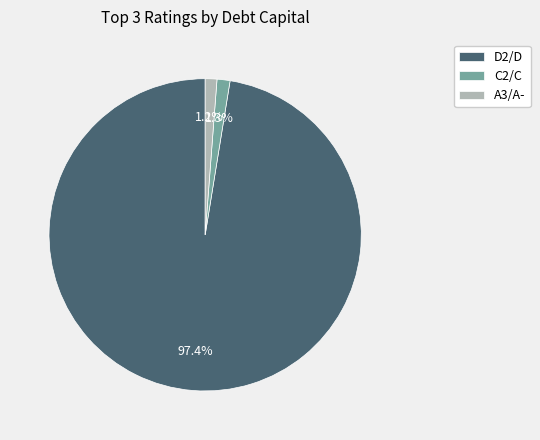

What is the ratio of the value at C2/C to the value at A3/A-?

1.1